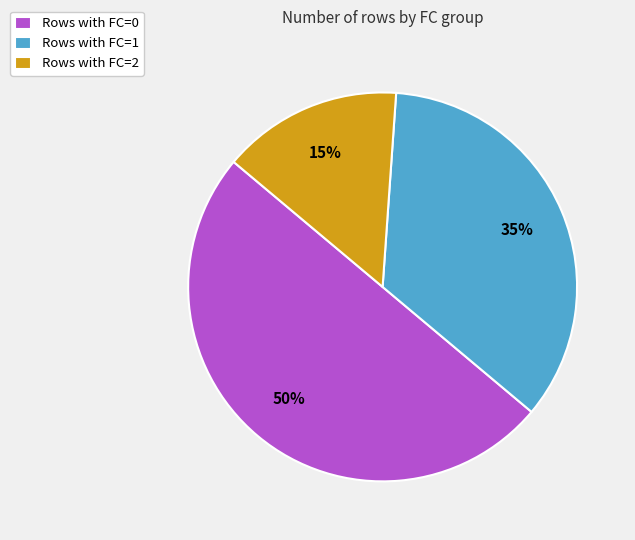

Which category has the smallest portion of the pie?

Rows with FC=2